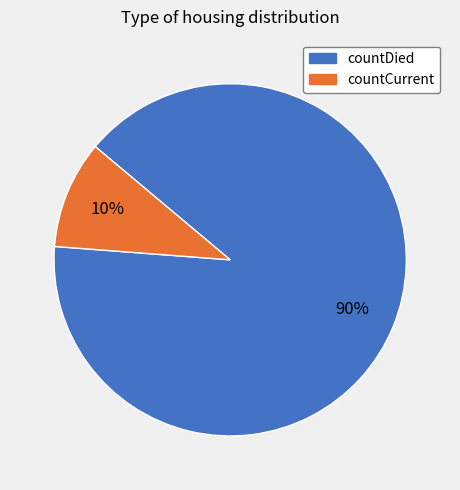

Which slice is the smallest?

countCurrent